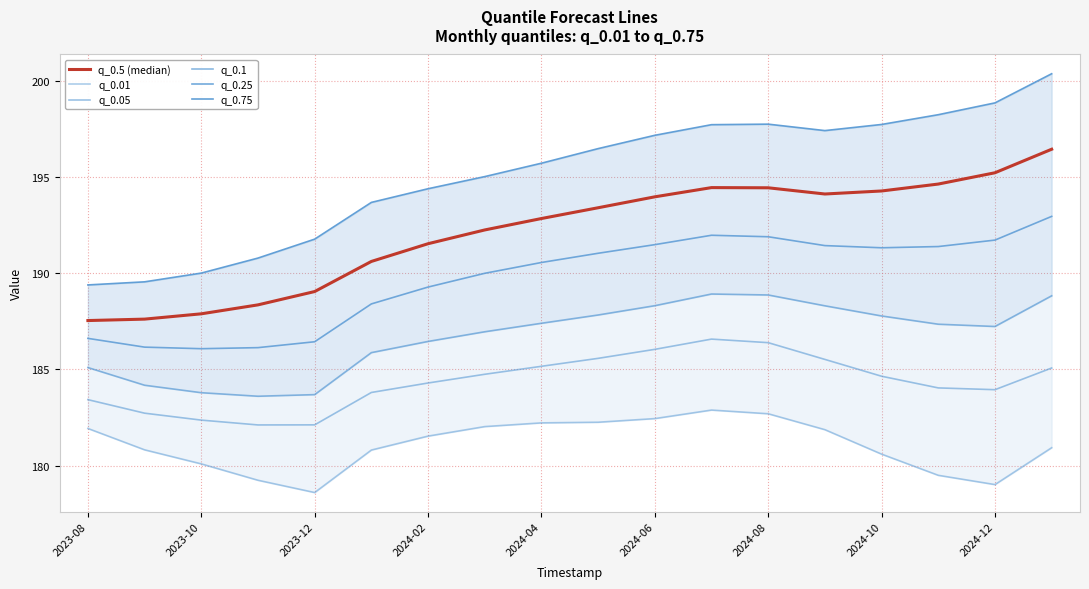

In q_0.5 (median), how many points are lower than both neighbors (excluding endpoints)?

1